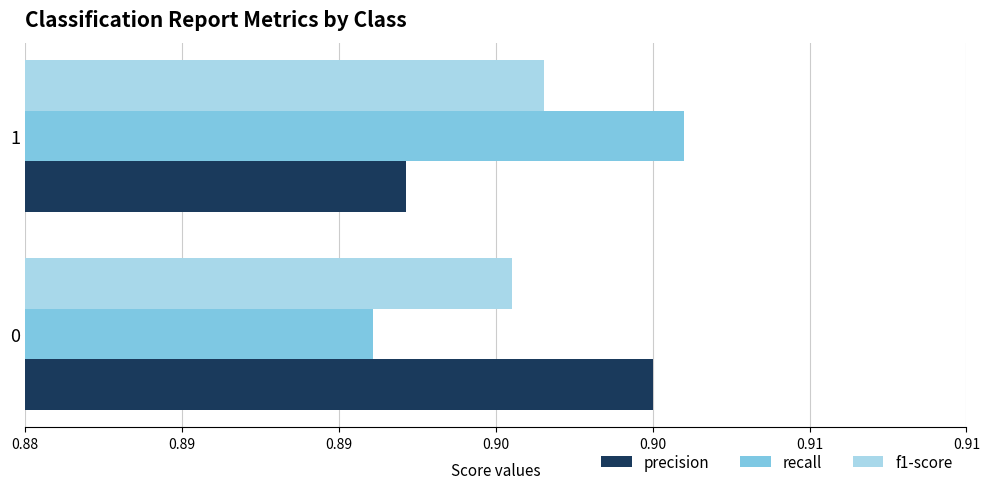

What is the smallest value displayed?

0.9